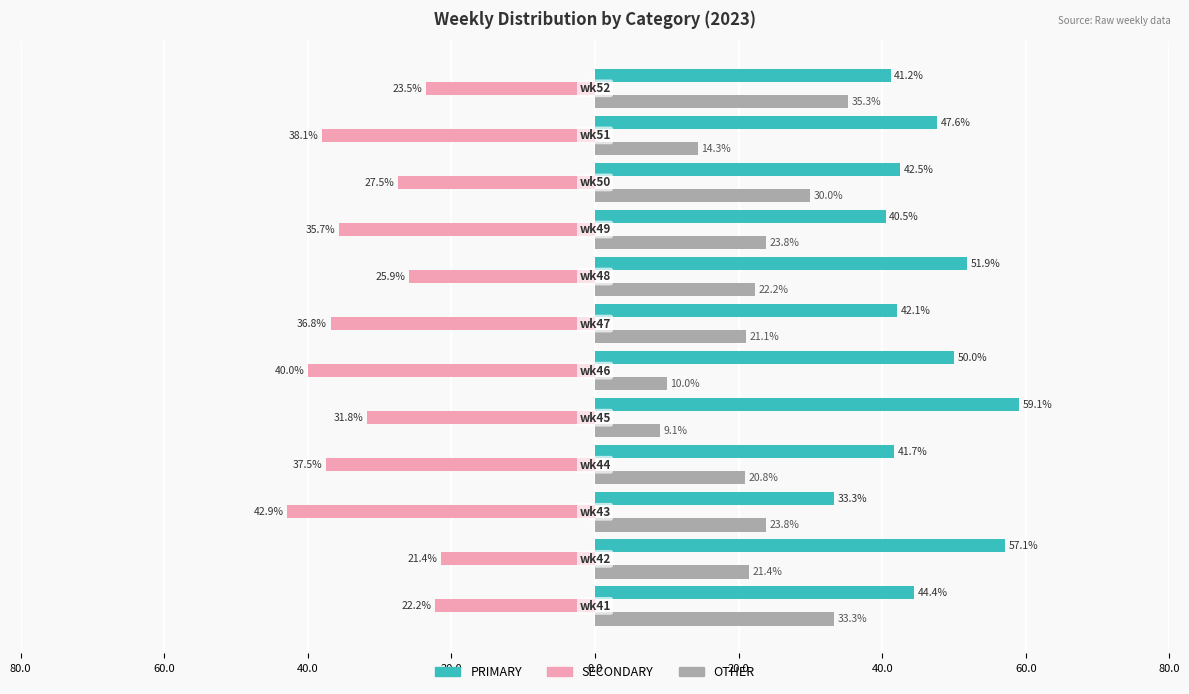

Rank the series by their maximum value, from highest to lowest.

PRIMARY, OTHER, SECONDARY